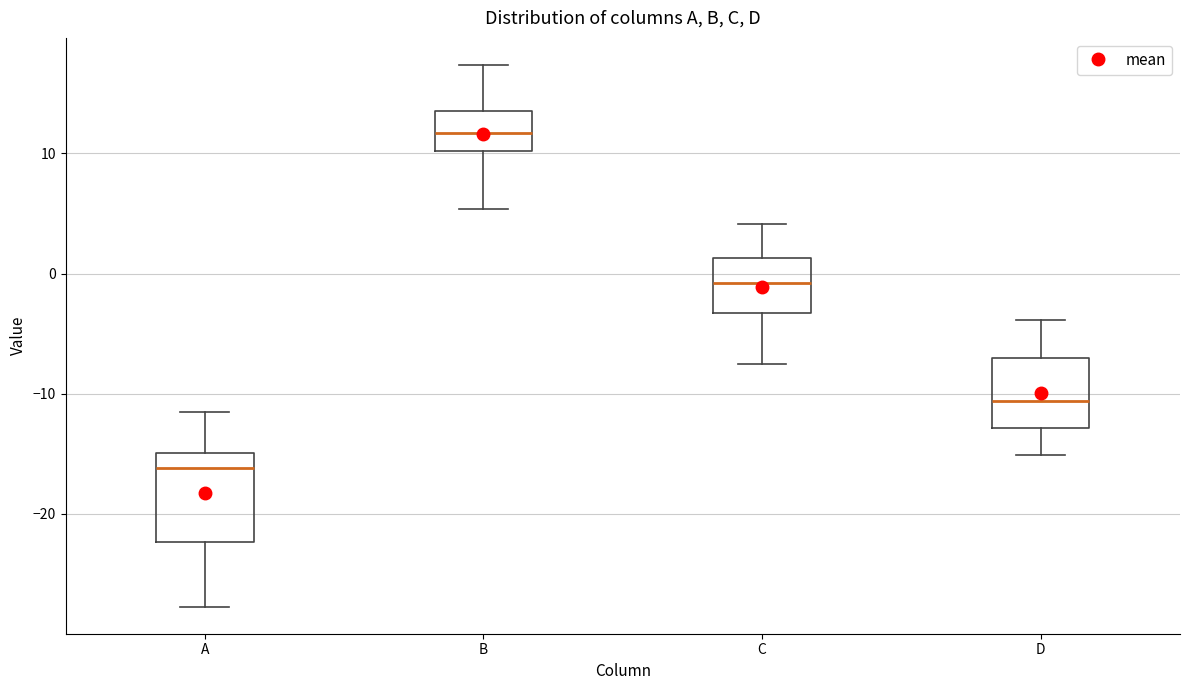

Reading left to right, read every box against the y-axis: the position of its median line, the range the box covers, and the ends of its whiskers. The values are not printed on the chart, so give them approximately, as read against the axis.

A: median -16, box -22 to -15, whiskers -28 to -11
B: median 12, box 10 to 14, whiskers 5 to 17
C: median -1, box -3 to 1, whiskers -8 to 4
D: median -11, box -13 to -7, whiskers -15 to -4